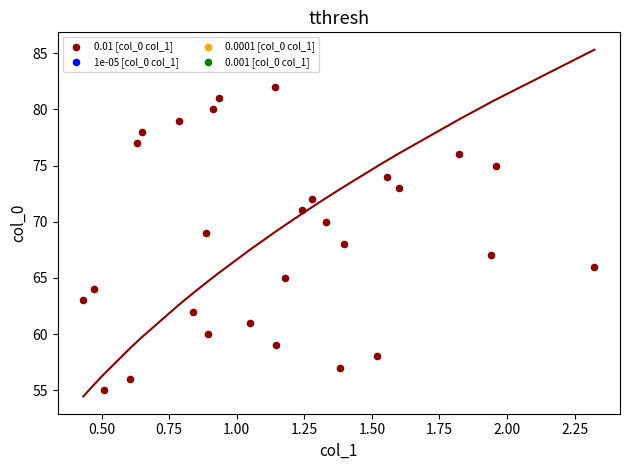

What is the range of Y values (max minus min)?

27